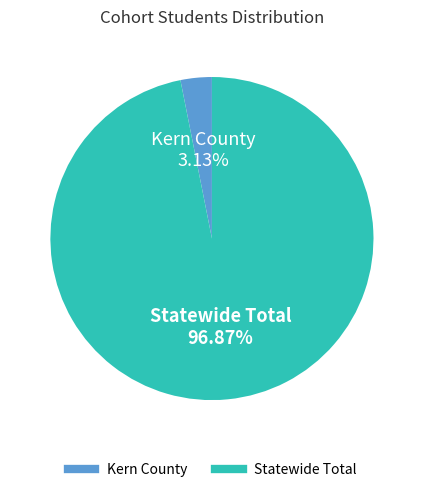

How many segments does this pie chart have?

2